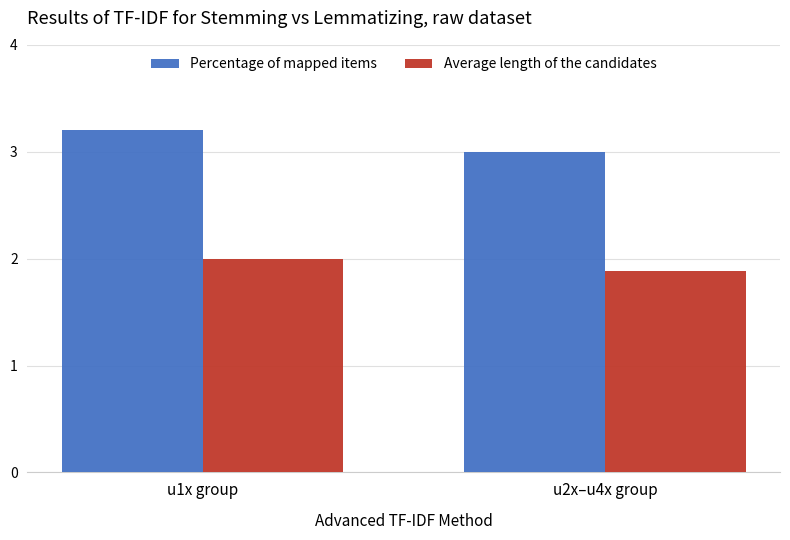

What is the difference between the maximum and minimum values in the Percentage of mapped items series?

0.2